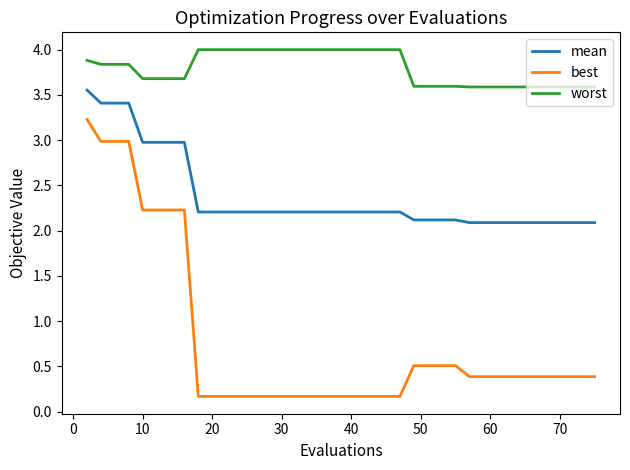

What is the lowest value of the mean series?

2.1